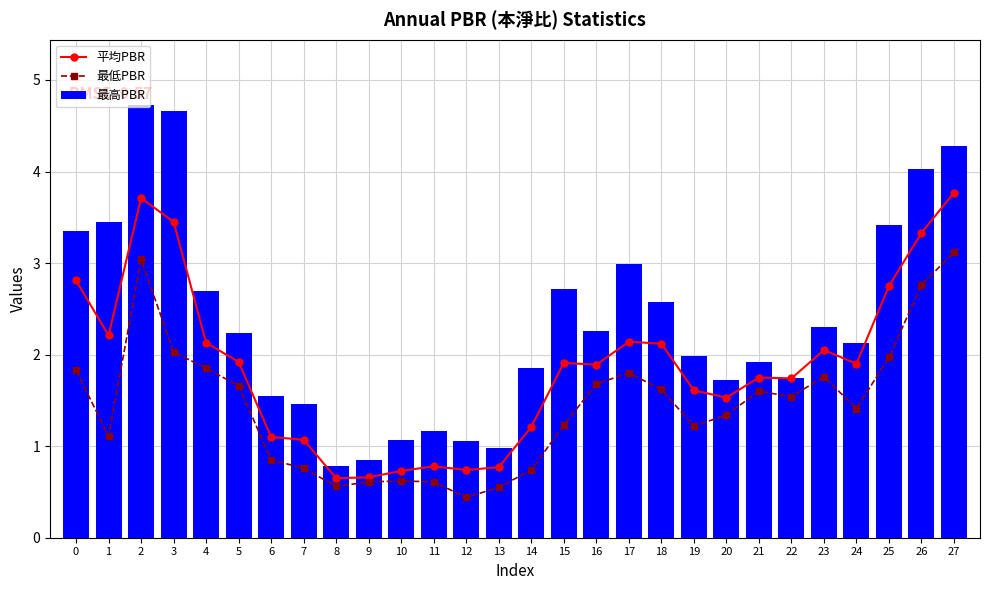

What value does the 平均PBR series have at 25?

2.8